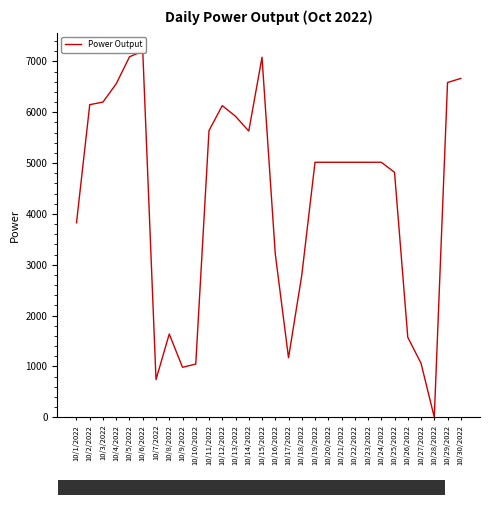

Rank the categories by value from highest to lowest.

10/6/2022, 10/5/2022, 10/15/2022, 10/30/2022, 10/29/2022, 10/4/2022, 10/3/2022, 10/2/2022, 10/12/2022, 10/13/2022, 10/11/2022, 10/14/2022, 10/19/2022, 10/20/2022, 10/21/2022, 10/22/2022, 10/23/2022, 10/24/2022, 10/25/2022, 10/1/2022, 10/16/2022, 10/18/2022, 10/8/2022, 10/26/2022, 10/17/2022, 10/27/2022, 10/10/2022, 10/9/2022, 10/7/2022, 10/28/2022